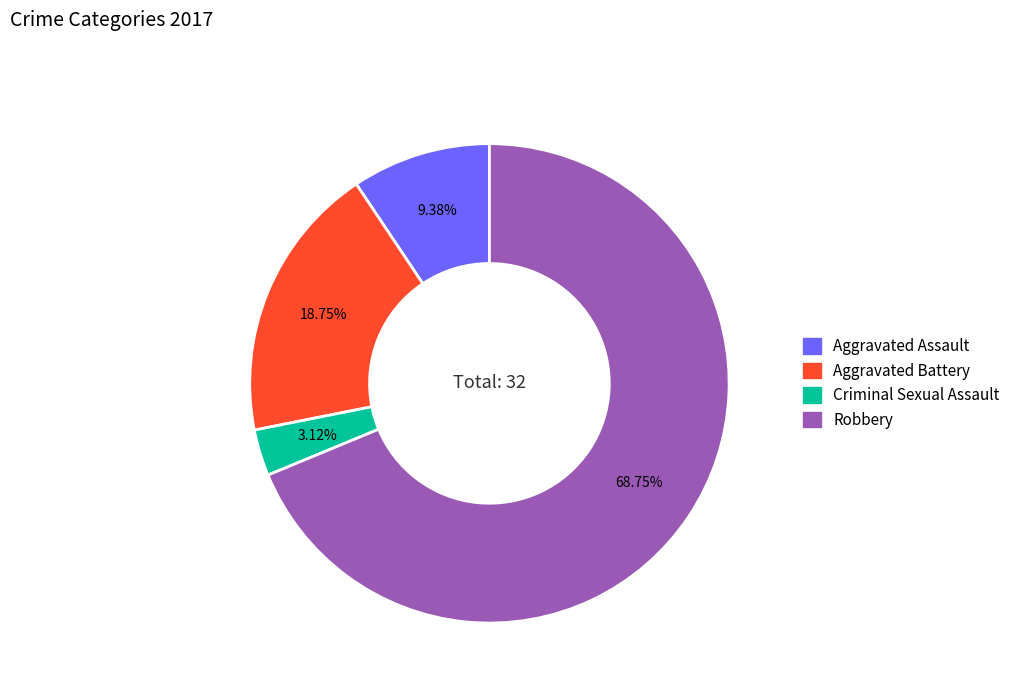

Is the sum of Aggravated Battery and Criminal Sexual Assault greater than half?

No